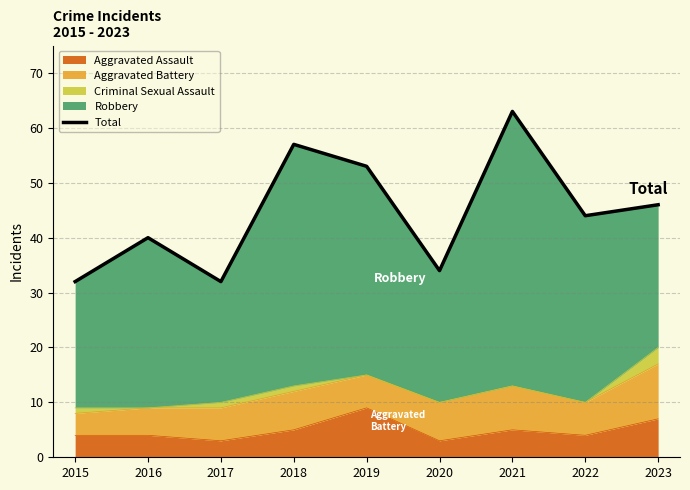

How many points are higher than both their immediate neighbors (excluding endpoints)?

3